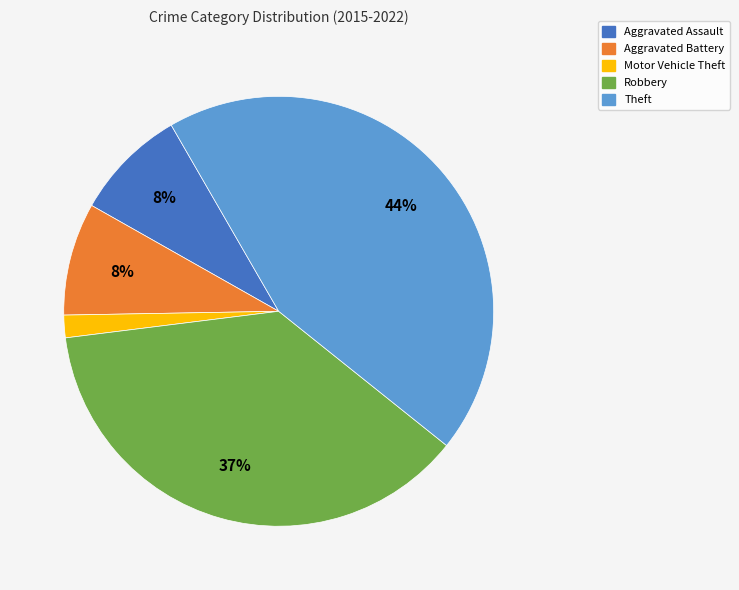

Does any single category account for the majority?

No